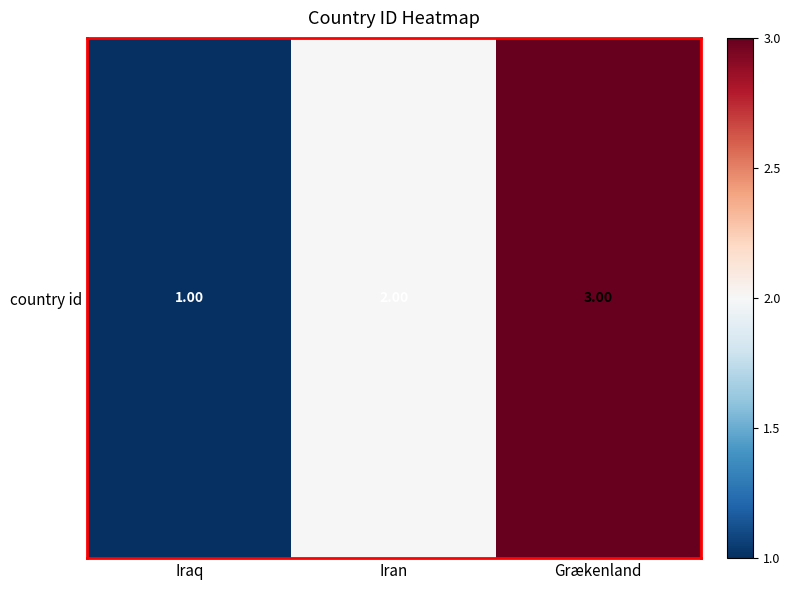

Is it true that the value at Iraq is 0?

False